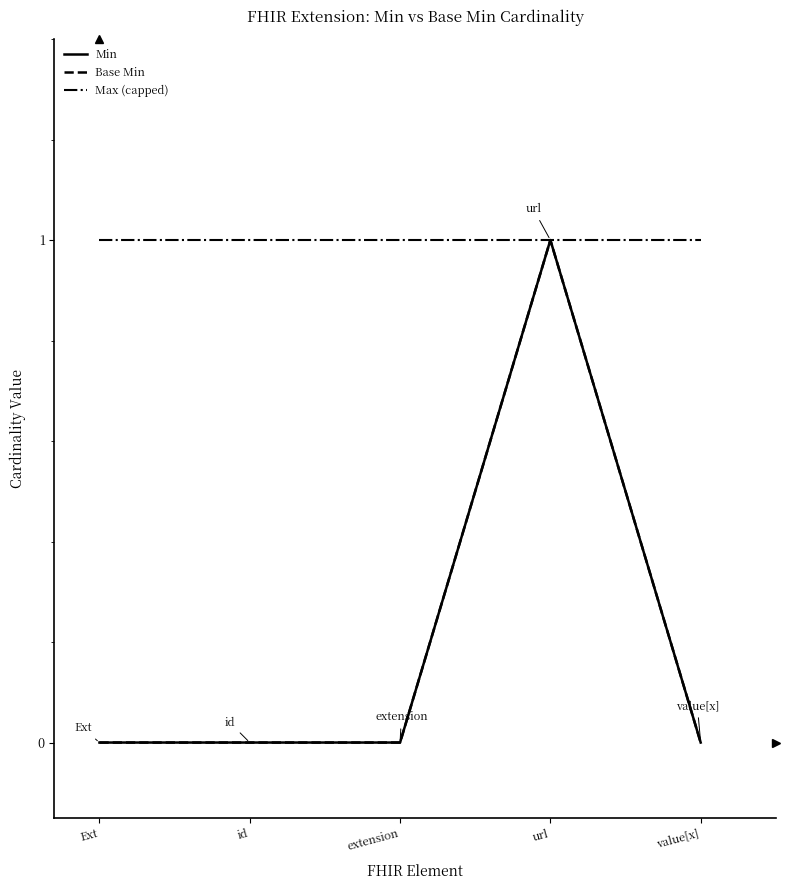

The Max (capped) series shows 0 at Ext. True or false?

False